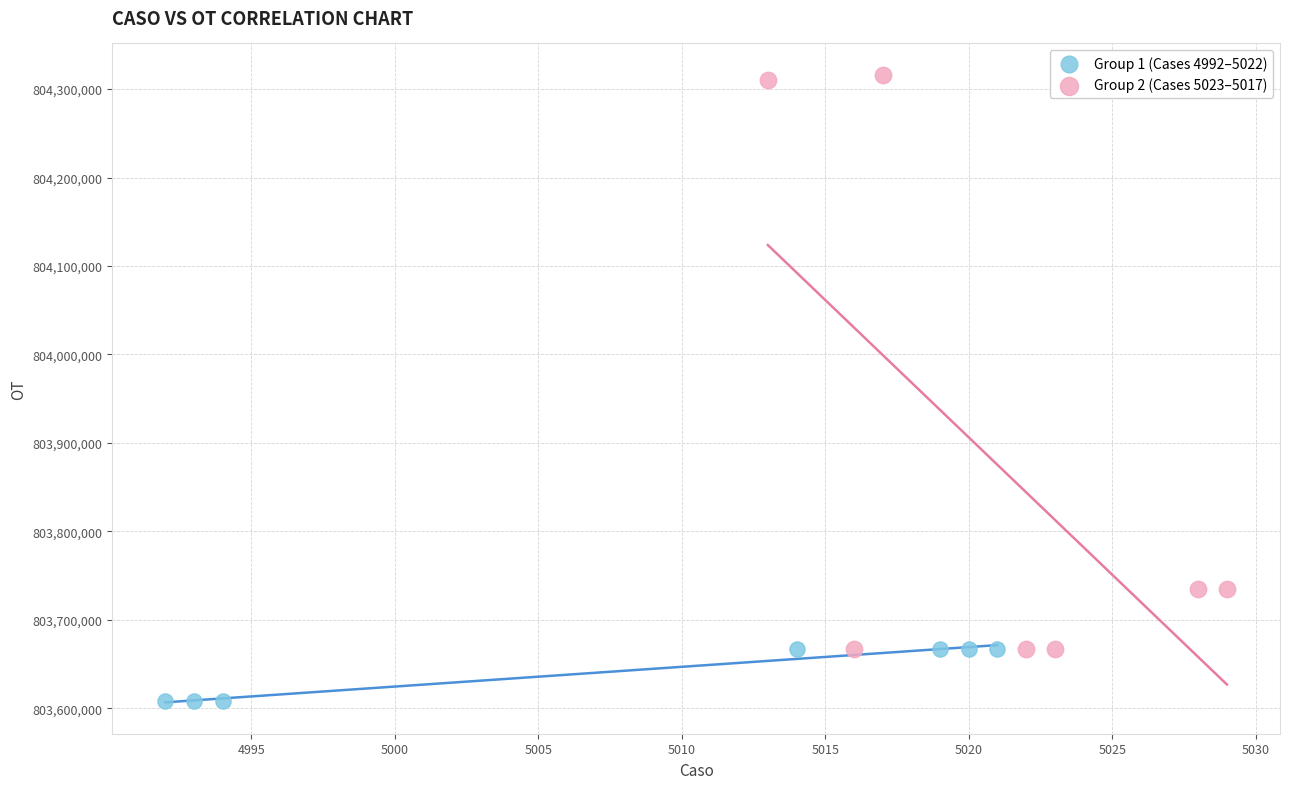

Which series reaches the minimum Y coordinate?

Group 1 (Cases 4992–5022)